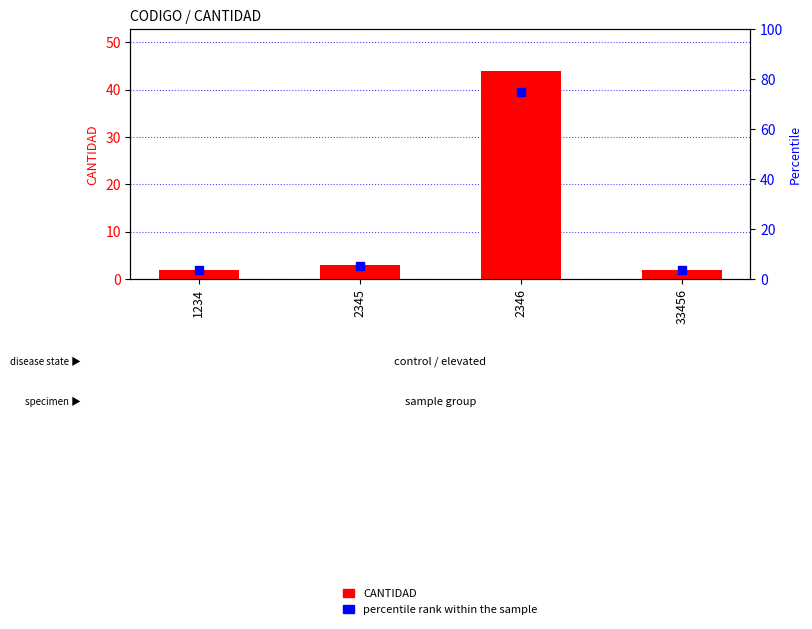

Which series contains the highest Y value?

percentile rank within the sample